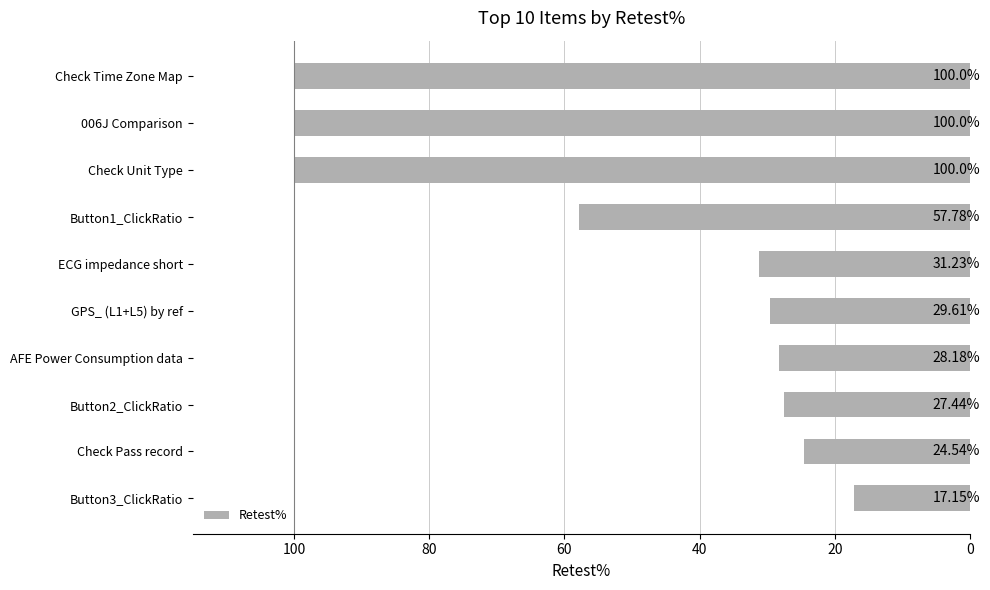

What is the average value?

51.6